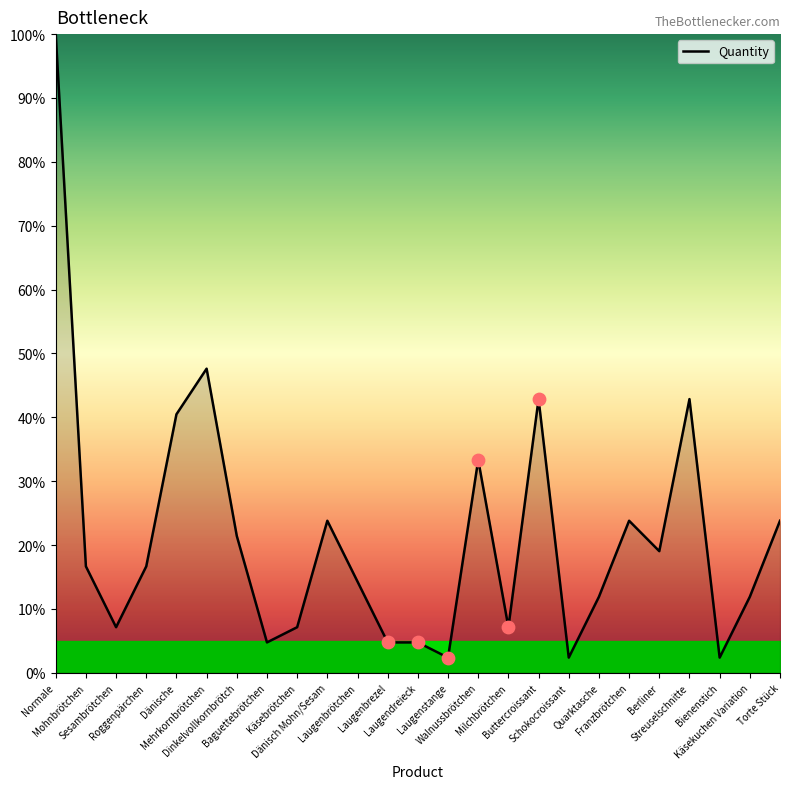

What is the difference between the maximum and minimum values?

97.6